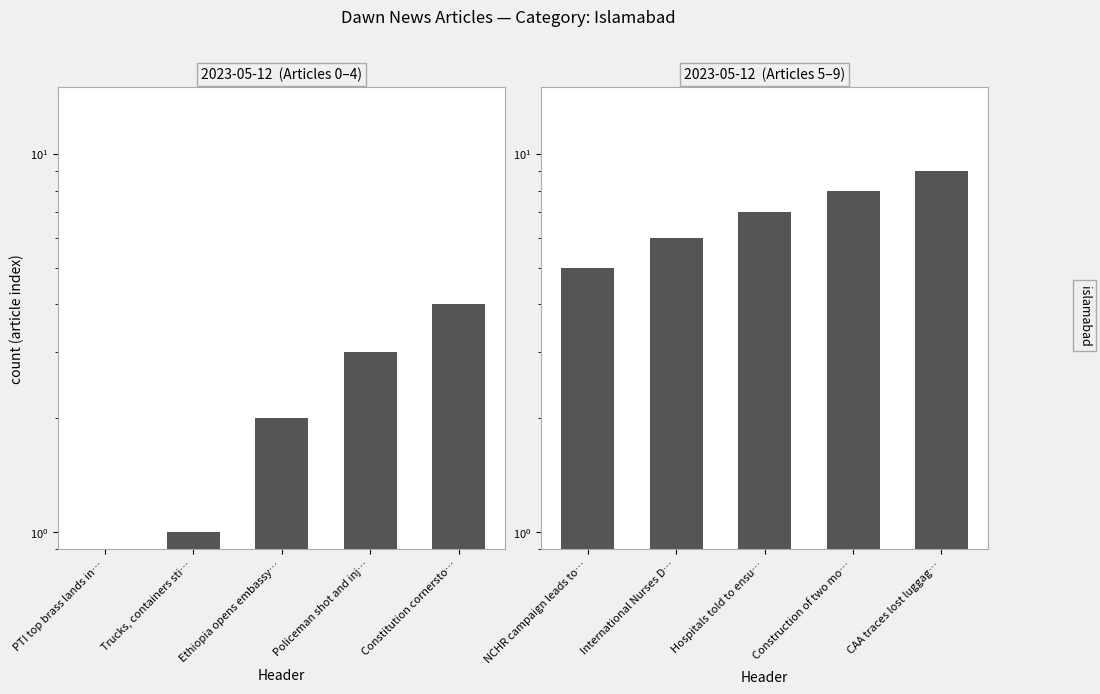

How many series are shown in this chart?

1